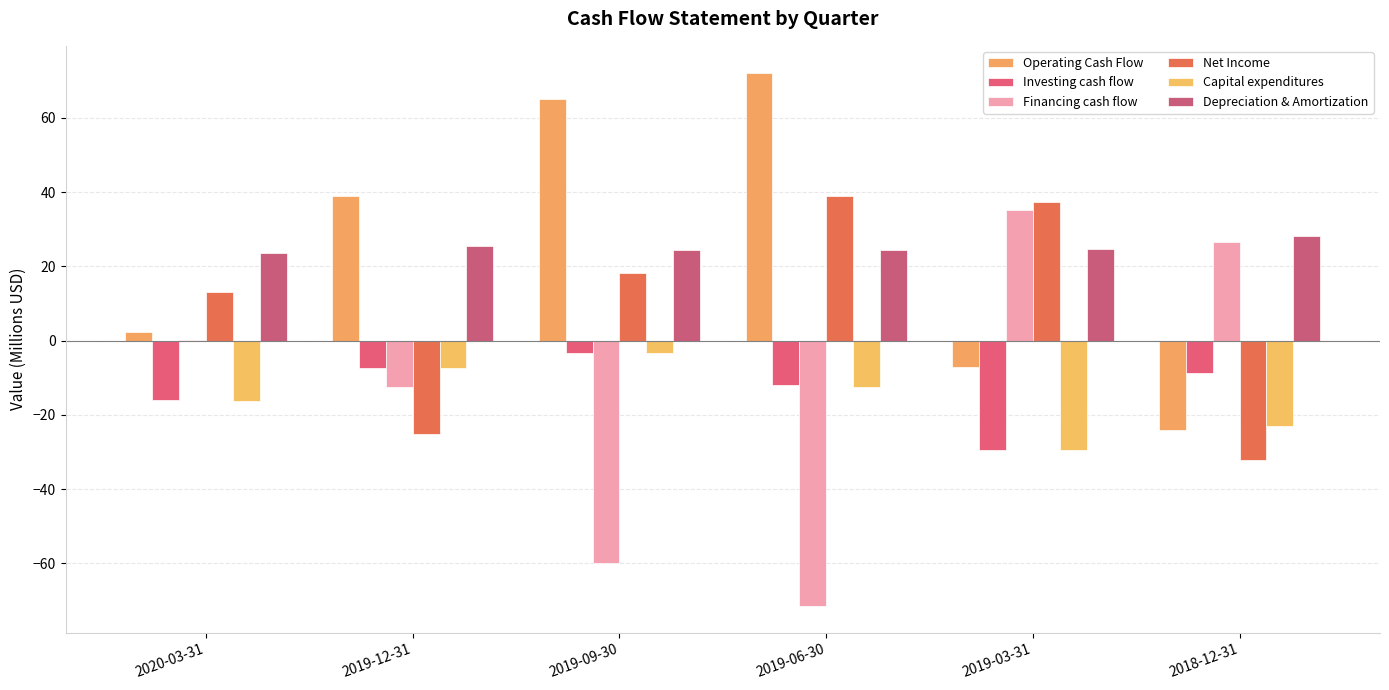

List the labels in order of Operating Cash Flow value, smallest first.

2018-12-31, 2019-03-31, 2020-03-31, 2019-12-31, 2019-09-30, 2019-06-30